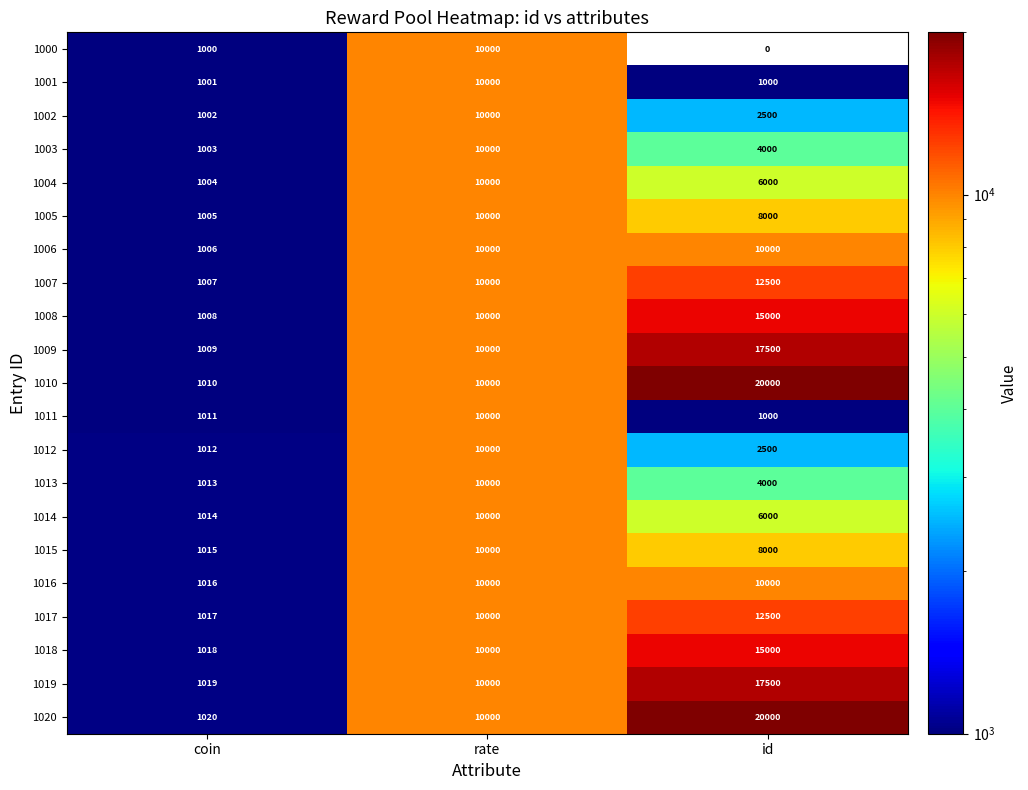

Rank the categories by 1010 value from lowest to highest.

coin, rate, id